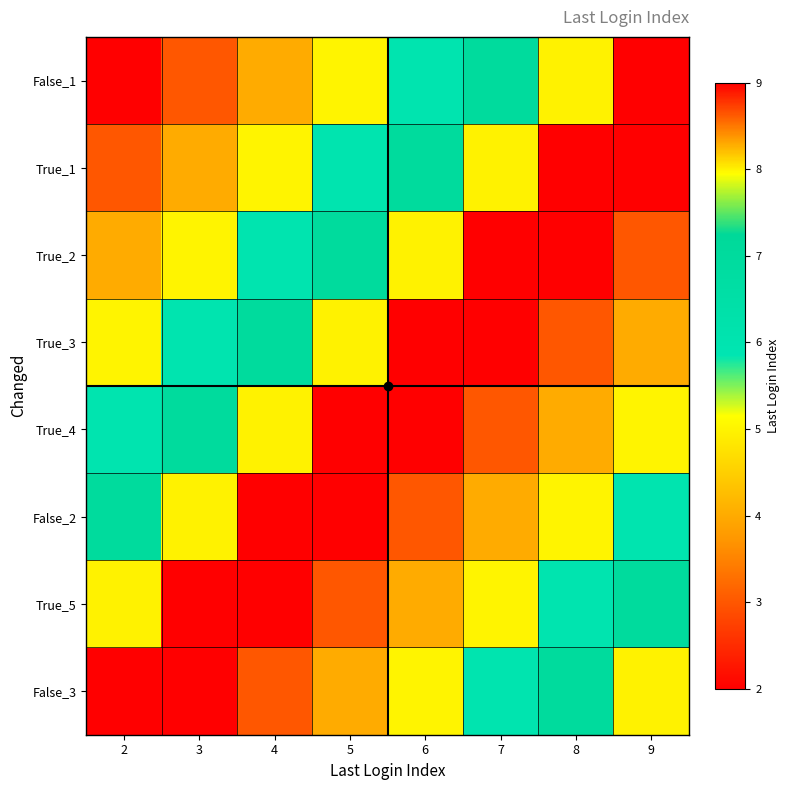

Reading right to left, transcribe all the data shown in this chart.

False_1: 9=9	8=8	7=7	6=6	5=5	4=4	3=3	2=2
True_1: 9=2	8=9	7=8	6=7	5=6	4=5	3=4	2=3
True_2: 9=3	8=2	7=9	6=8	5=7	4=6	3=5	2=4
True_3: 9=4	8=3	7=2	6=9	5=8	4=7	3=6	2=5
True_4: 9=5	8=4	7=3	6=2	5=9	4=8	3=7	2=6
False_2: 9=6	8=5	7=4	6=3	5=2	4=9	3=8	2=7
True_5: 9=7	8=6	7=5	6=4	5=3	4=2	3=9	2=8
False_3: 9=8	8=7	7=6	6=5	5=4	4=3	3=2	2=9